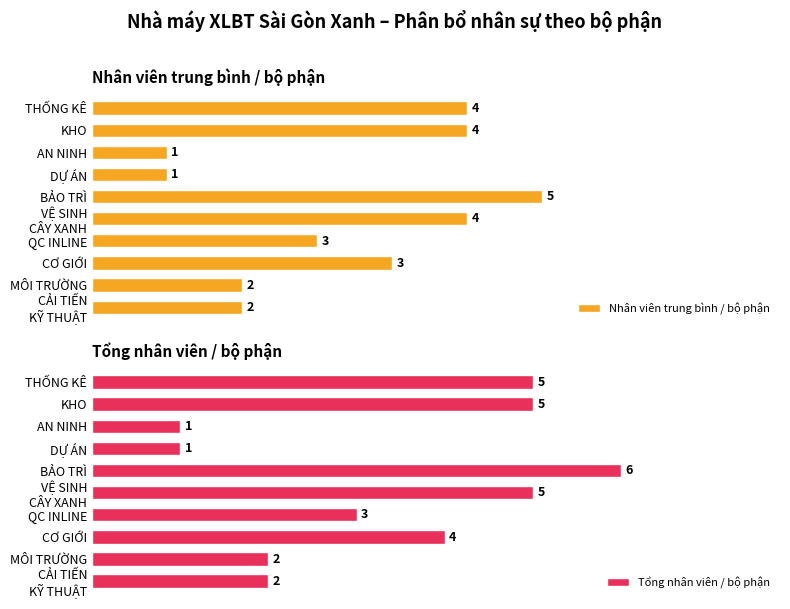

Where is Tổng nhân viên / bộ phận nearest to the value 3?

QC INLINE